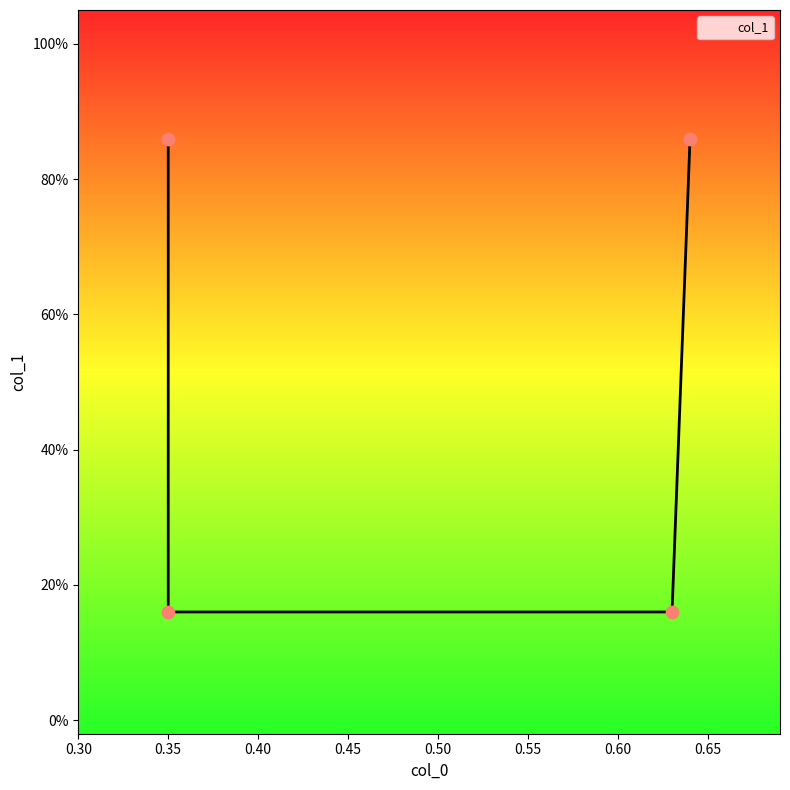

Between 0.64 and 0.63, which is larger?

0.64